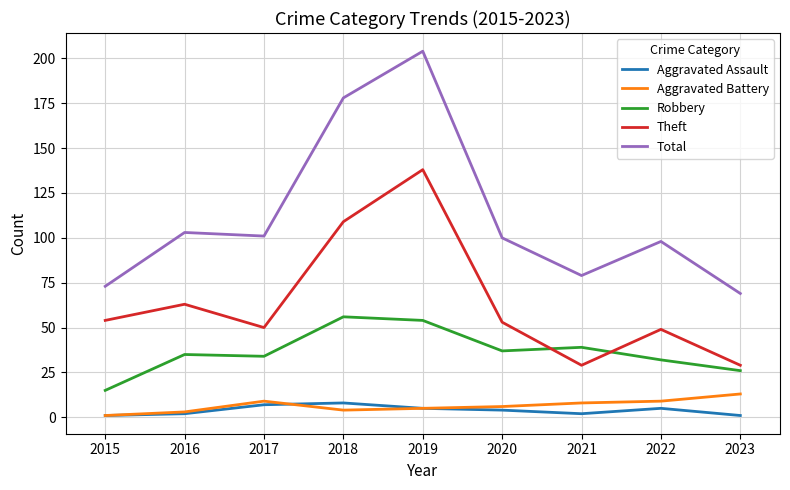

How many interior local peaks does the Total series have?

3